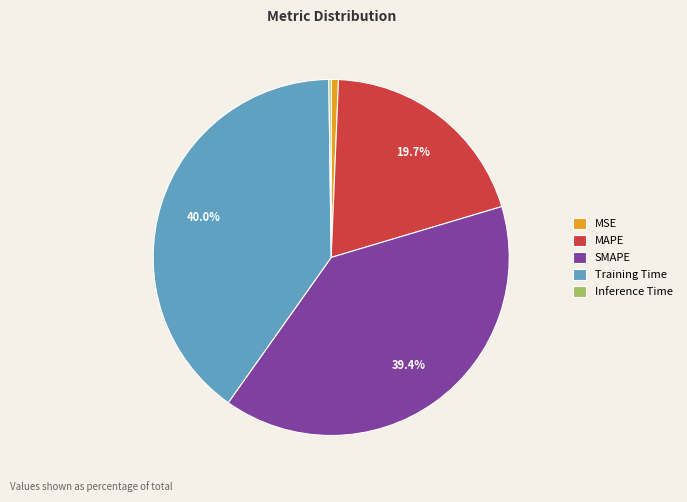

To the nearest percent, what percentage of the pie is MAPE?

20%